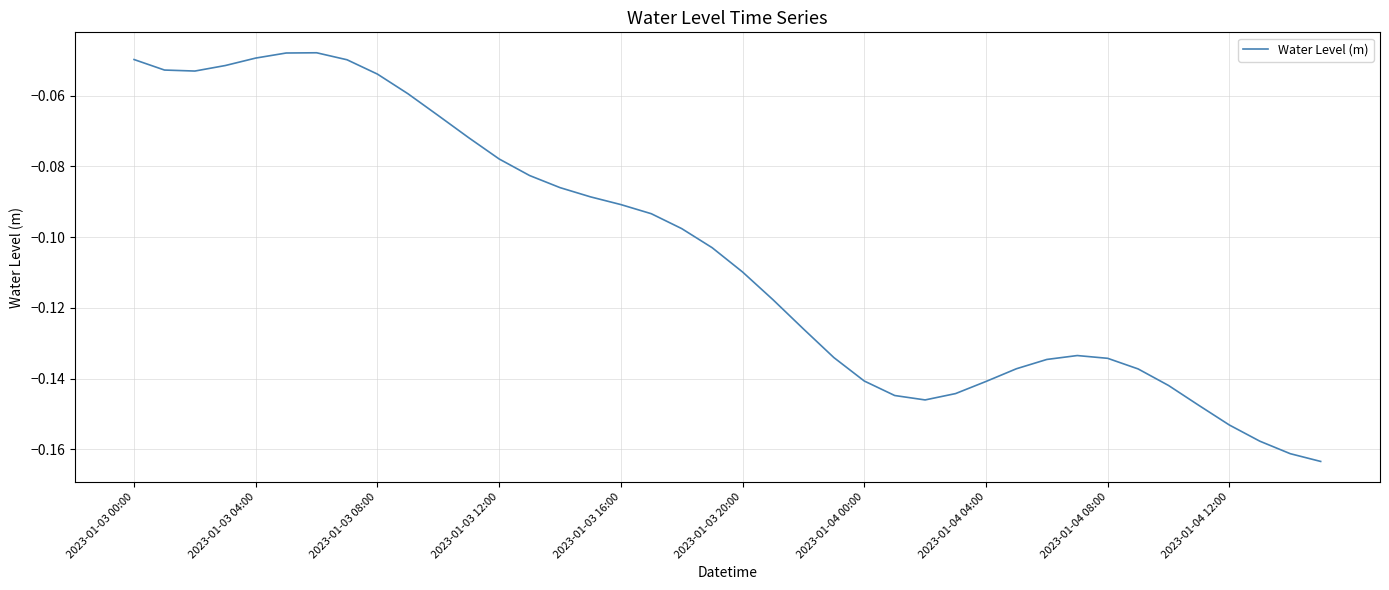

Is this an area chart (filled region under the line)?

No